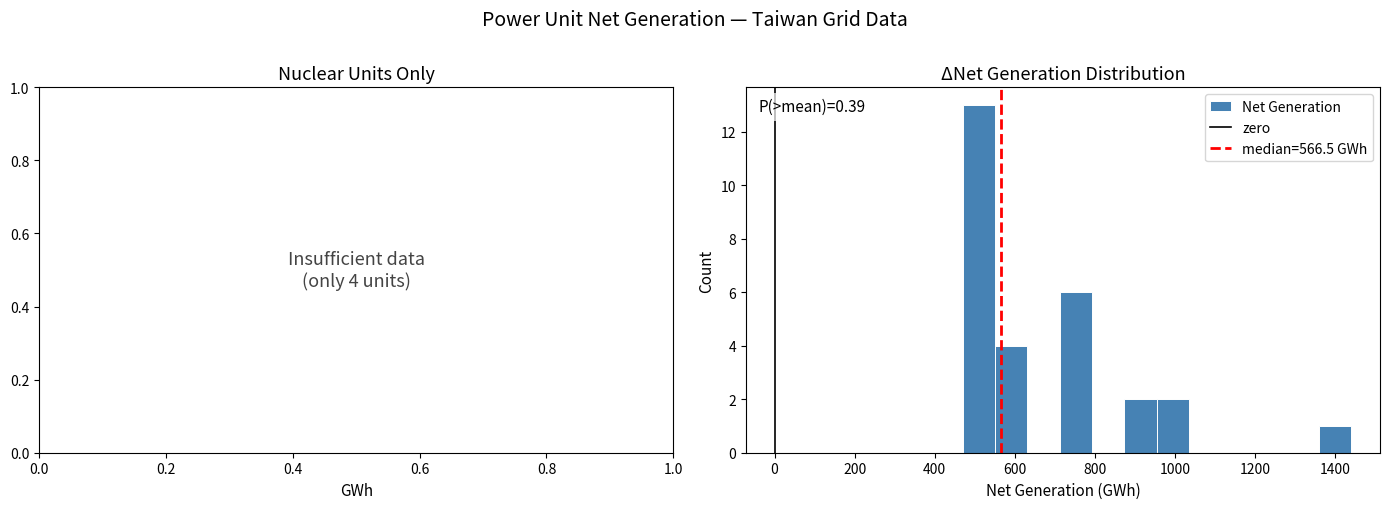

Over which range of the x-axis is the bar tallest?

460 to 560